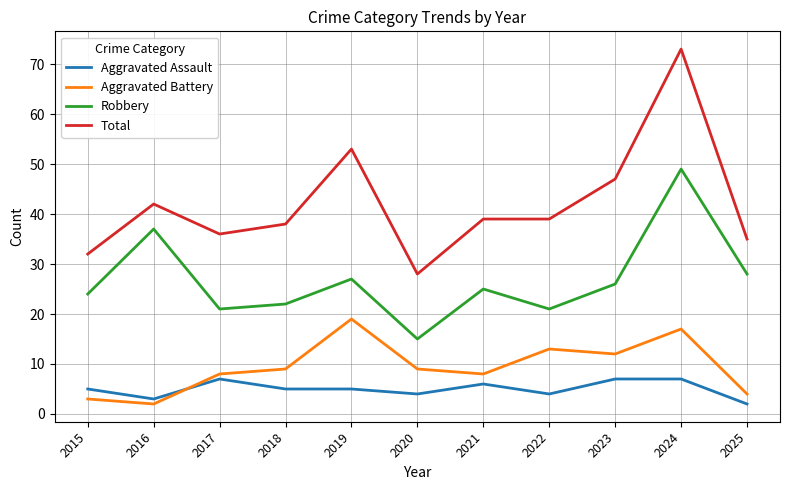

What is the sum of the Robbery values at 2022 and 2016?

58